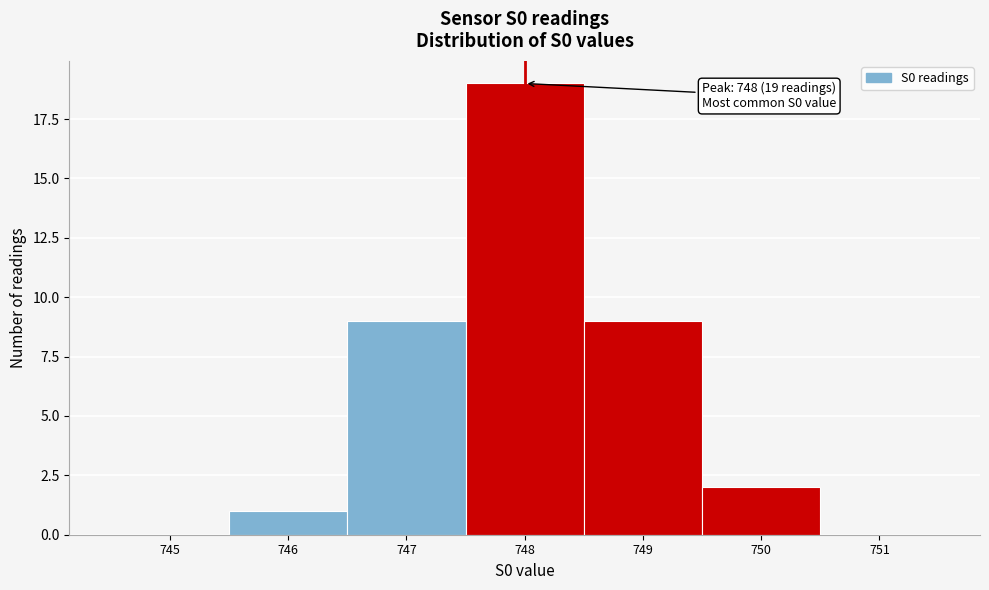

Reading right to left, what are all the values shown in this chart?

751=0	750=2	749=9	748=19	747=9	746=1	745=0